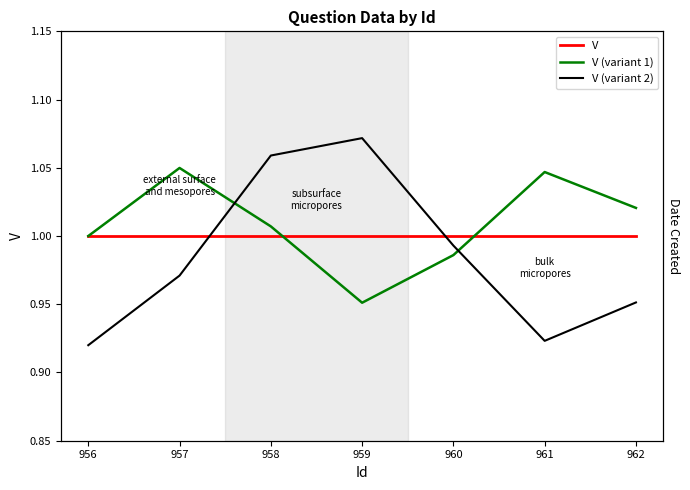

What is the average value of the V (variant 2) series?

1.0